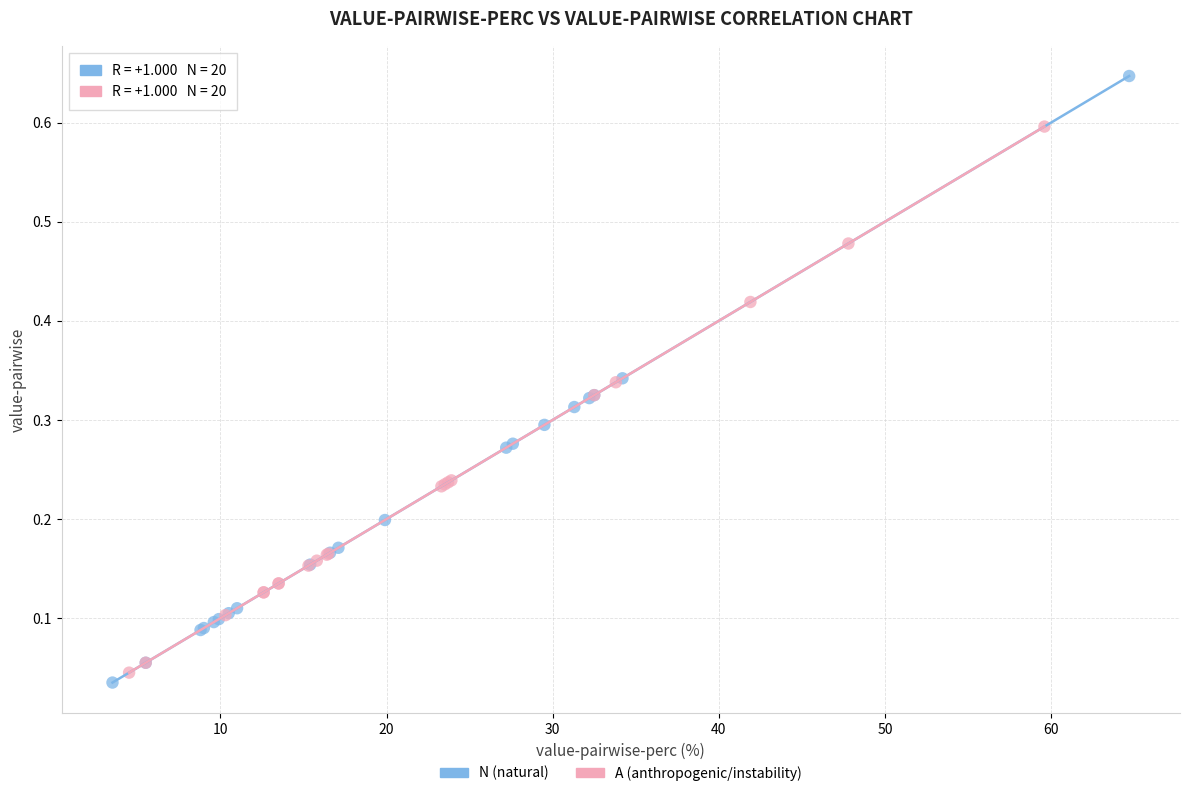

Which series has the largest Y range (max minus min)?

N (natural)